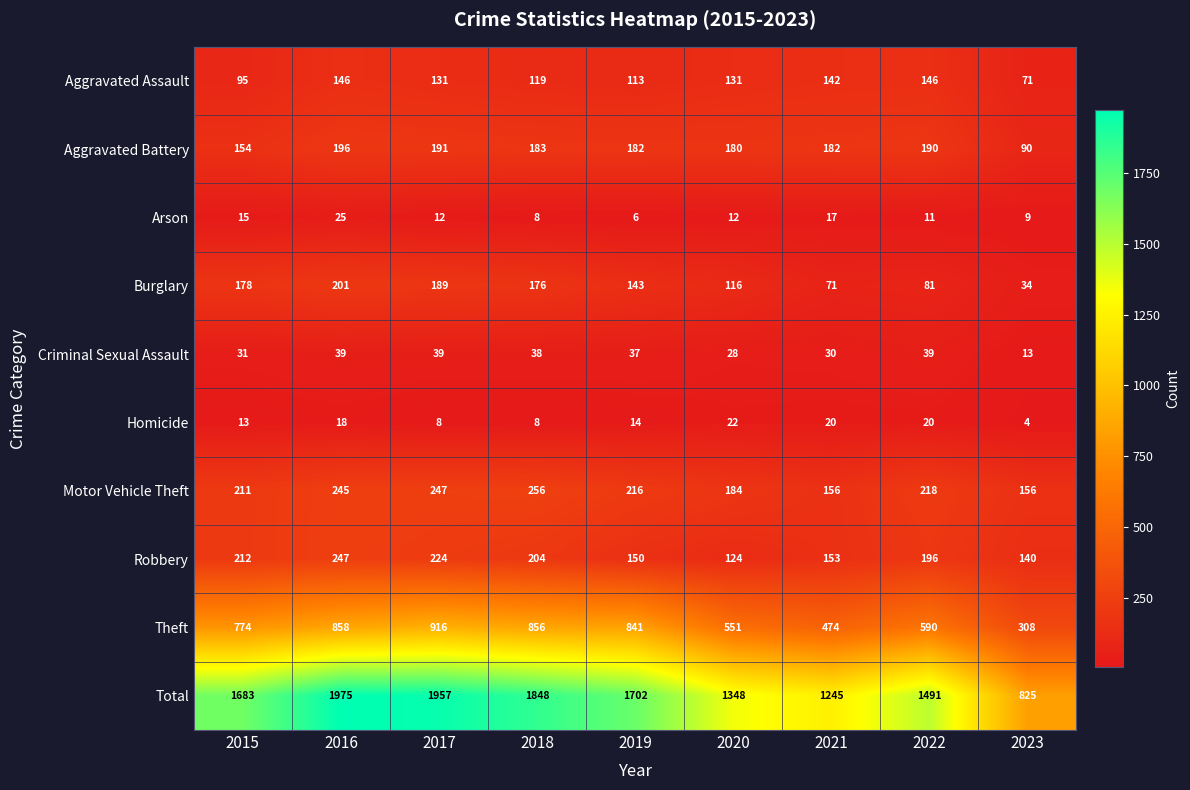

What is the smallest value displayed?

4